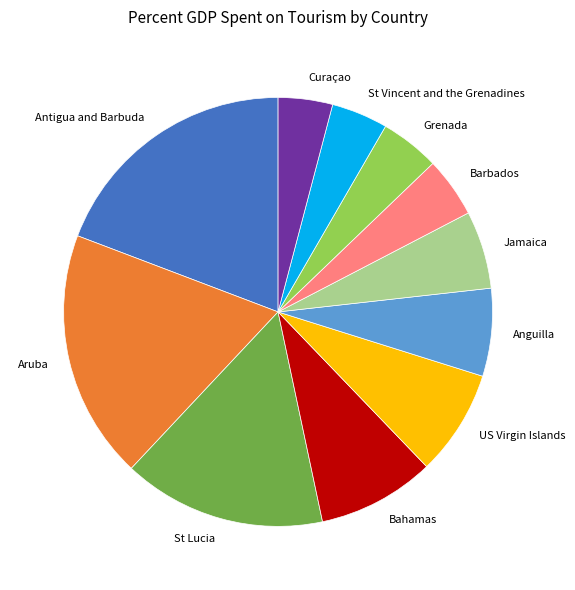

Do St Lucia and Bahamas together represent more than half of the pie?

No